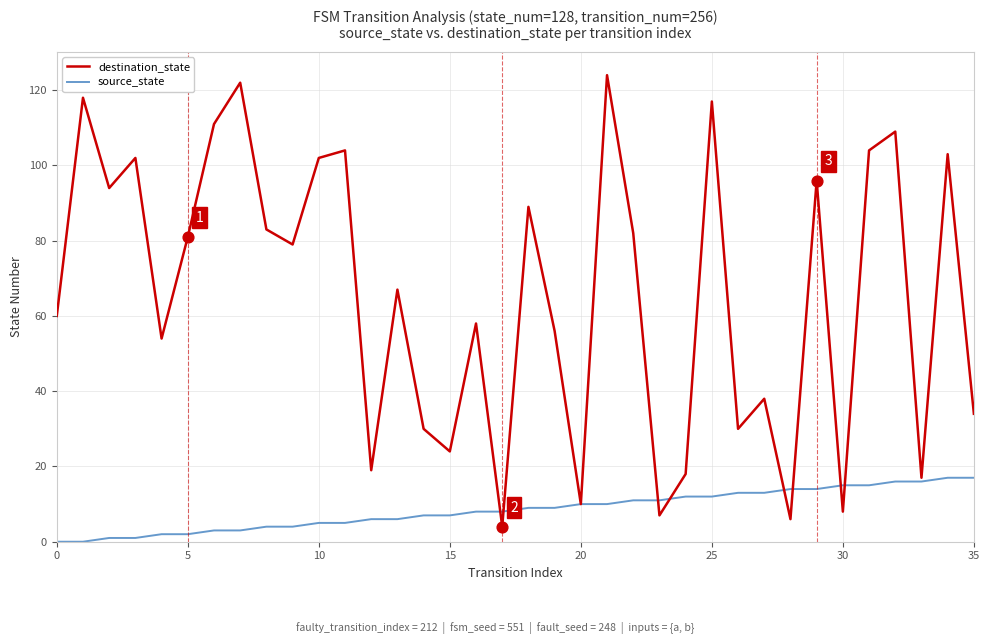

Which series has the largest range (max minus min)?

destination_state